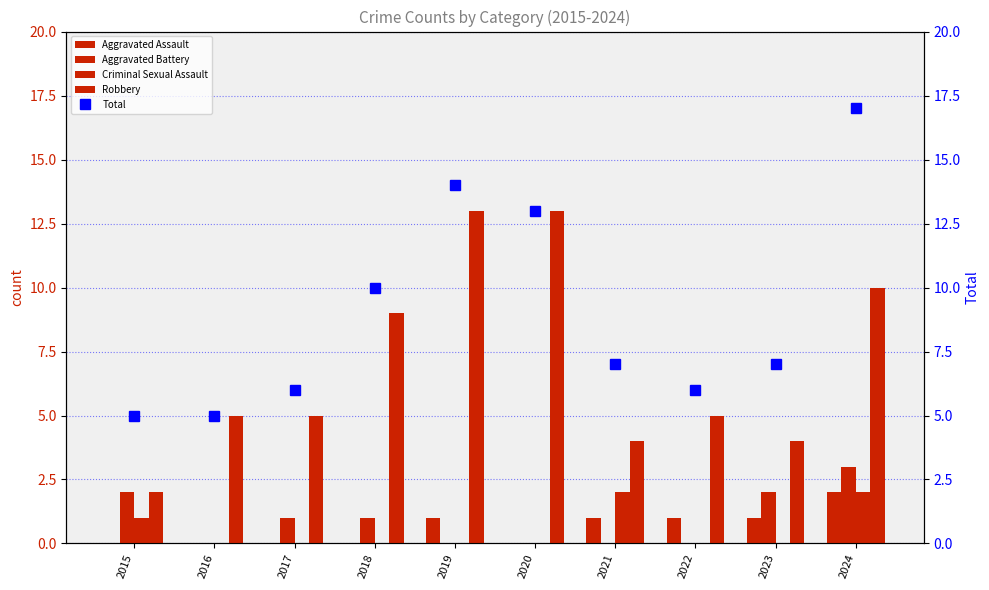

What is the maximum value for Aggravated Battery?

3